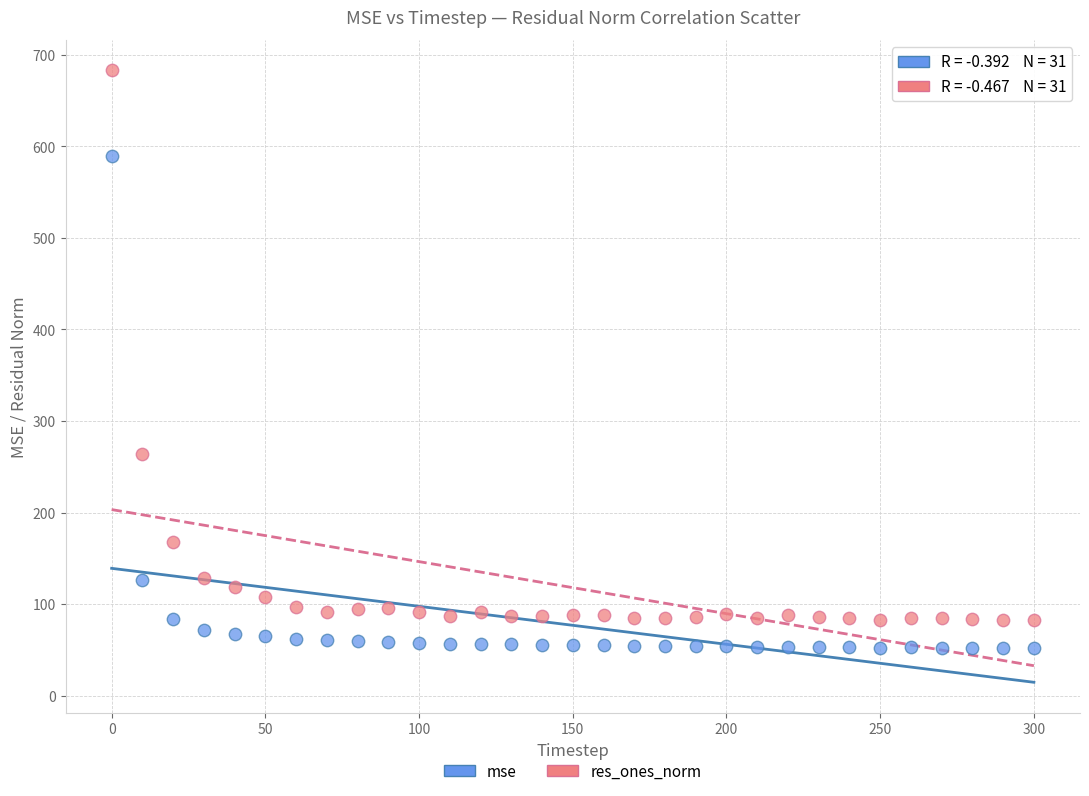

Which series reaches the minimum Y coordinate?

mse